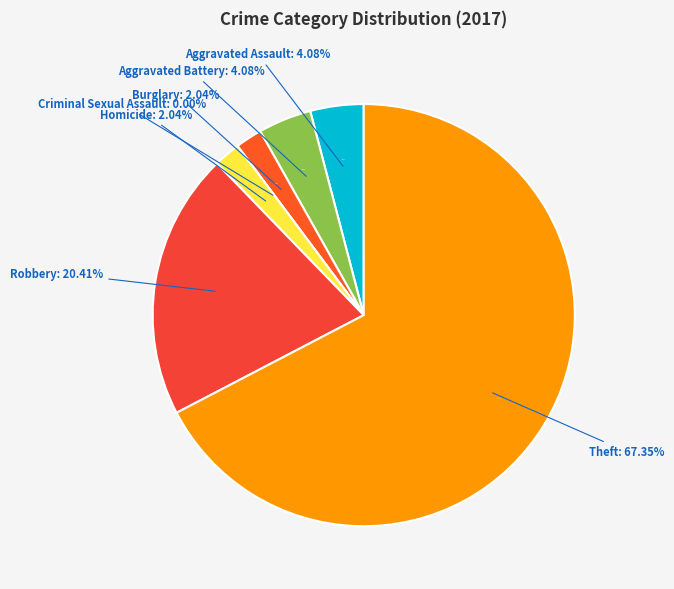

To the nearest percent, what is the difference between the largest and smallest slice percentages?

67%